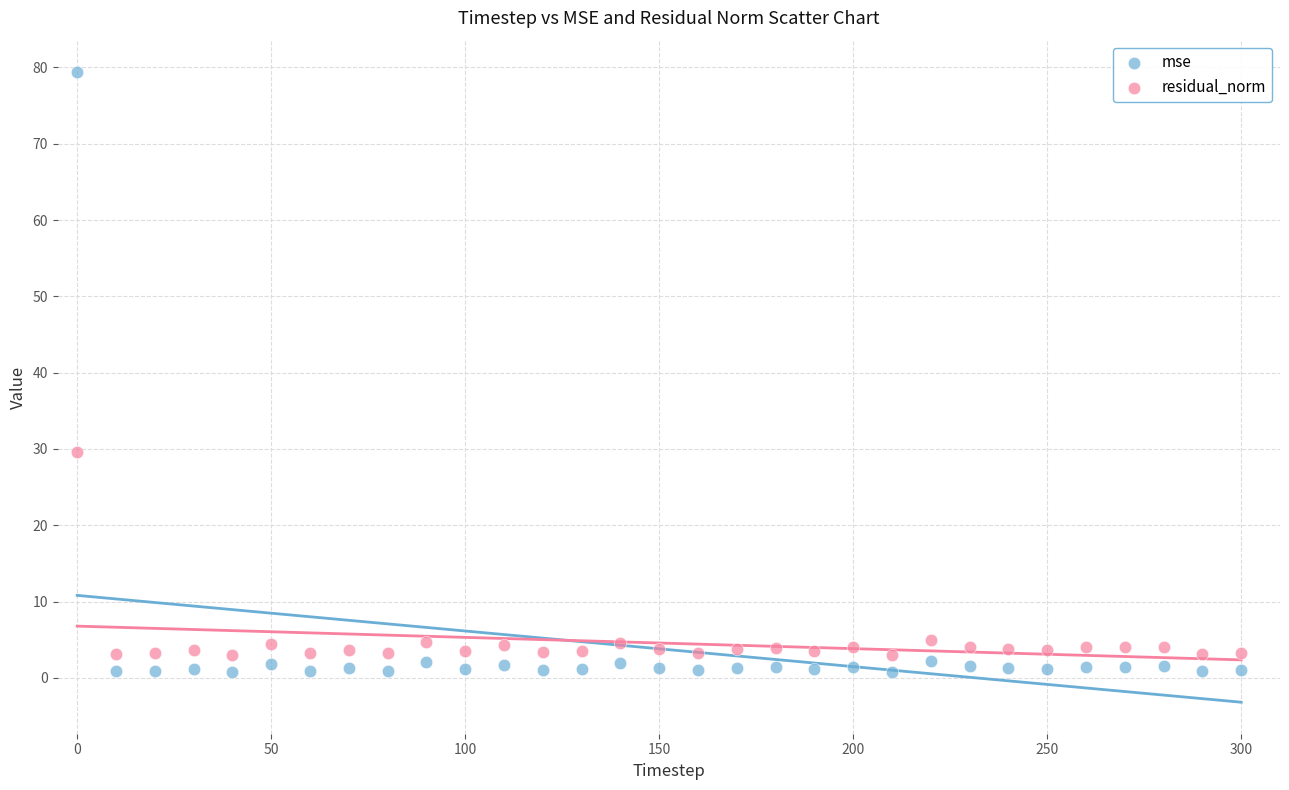

Which series has the widest spread of Y values?

mse